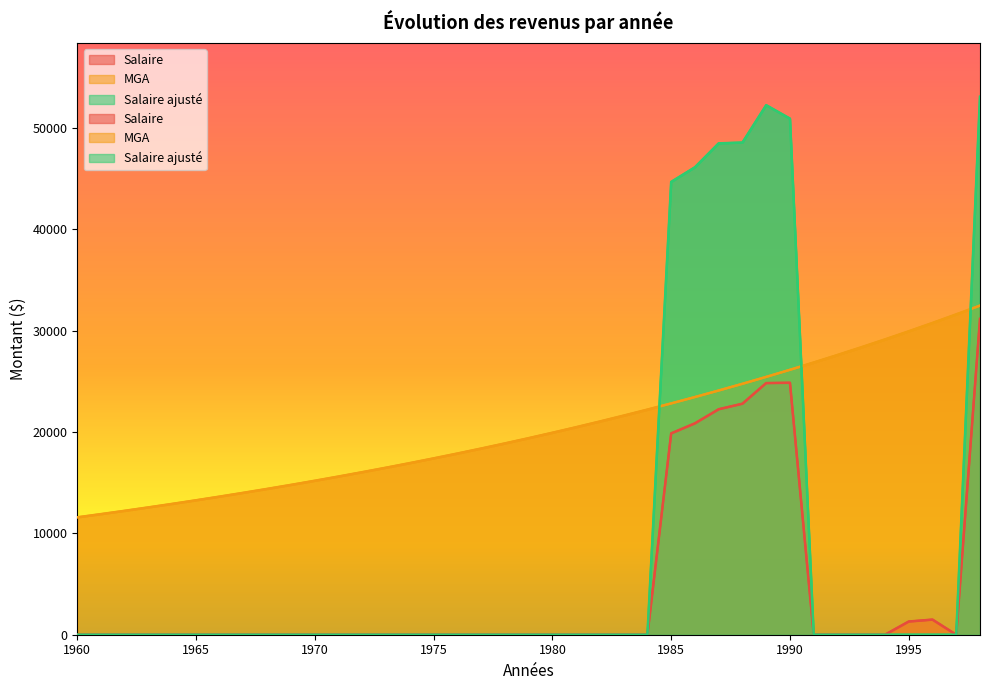

How many distinct data groups are displayed?

3